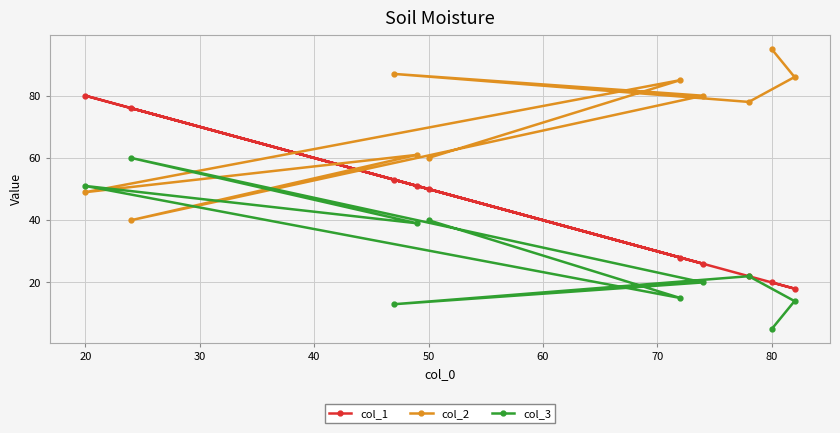

Which series has the largest total across all categories?

col_2